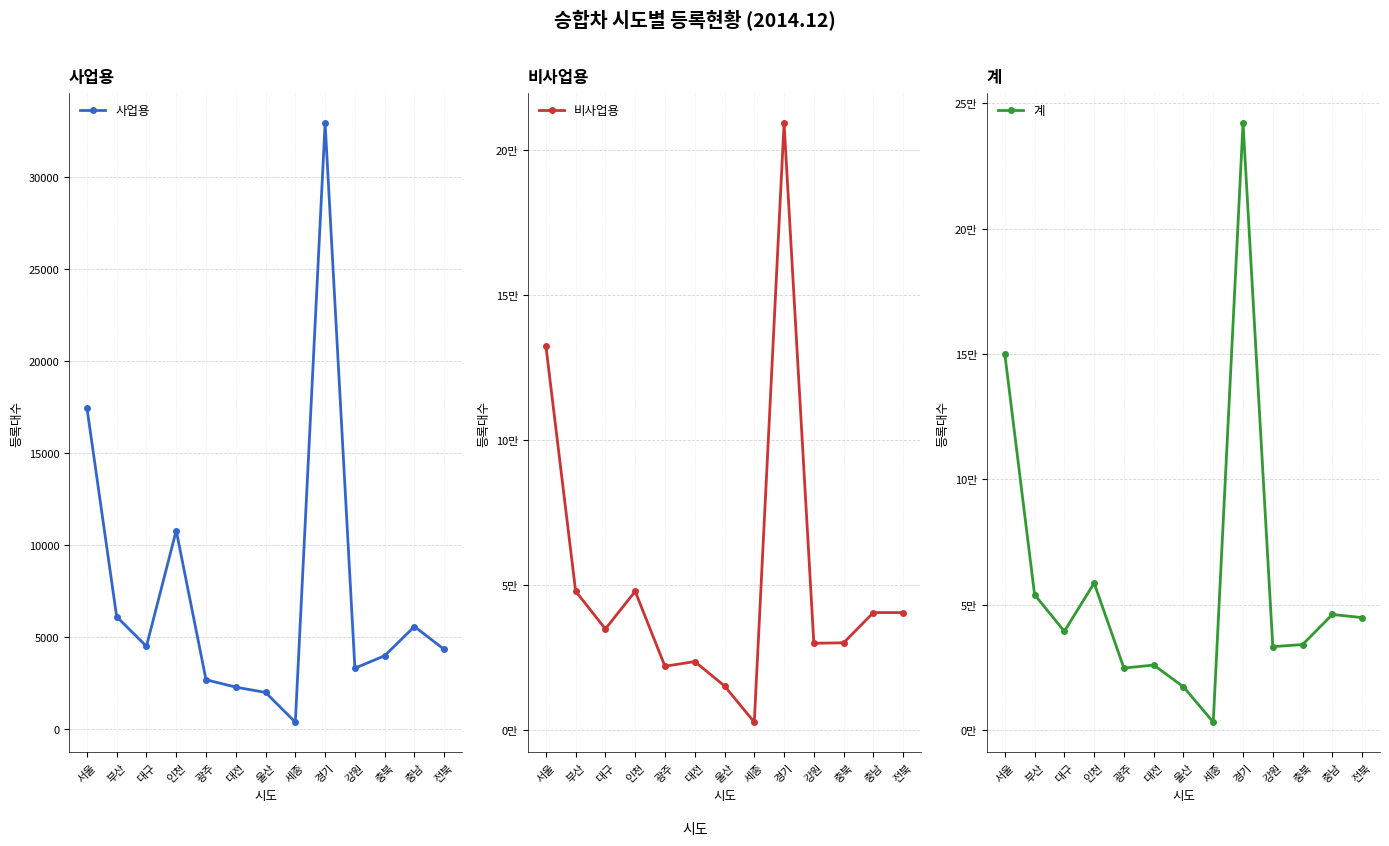

What is the spread (max minus min) of values at 경기?

209185